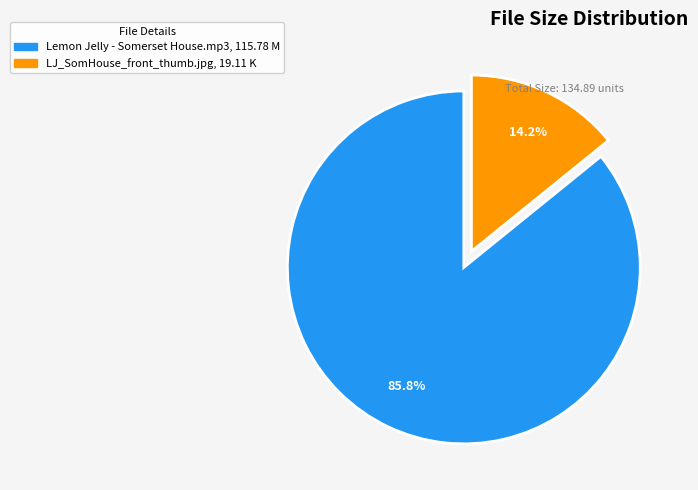

The LJ_SomHouse_front_thumb.jpg slice represents 14% of the pie. True or false?

True